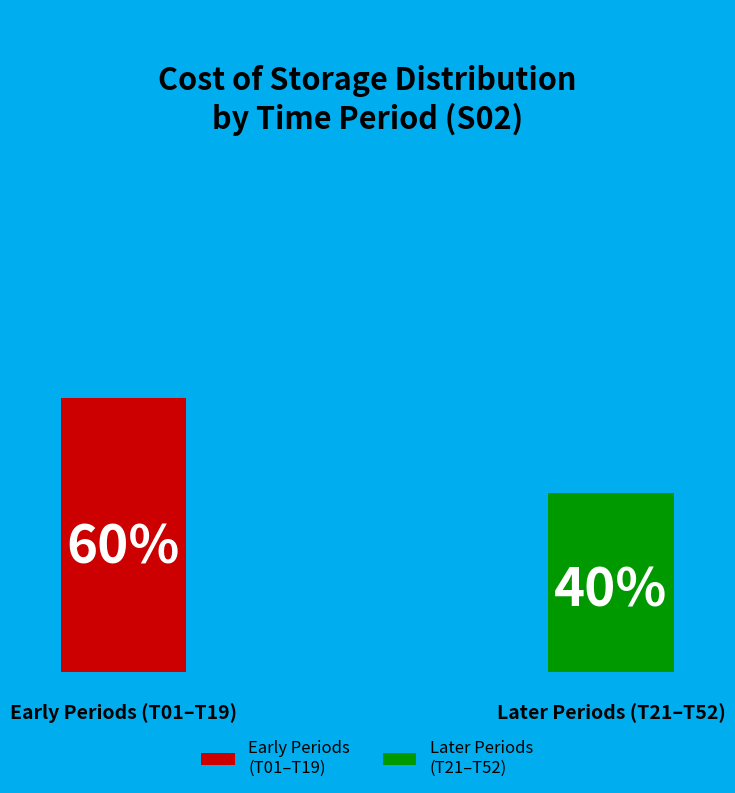

The T11 slice represents 1% of the pie. True or false?

False